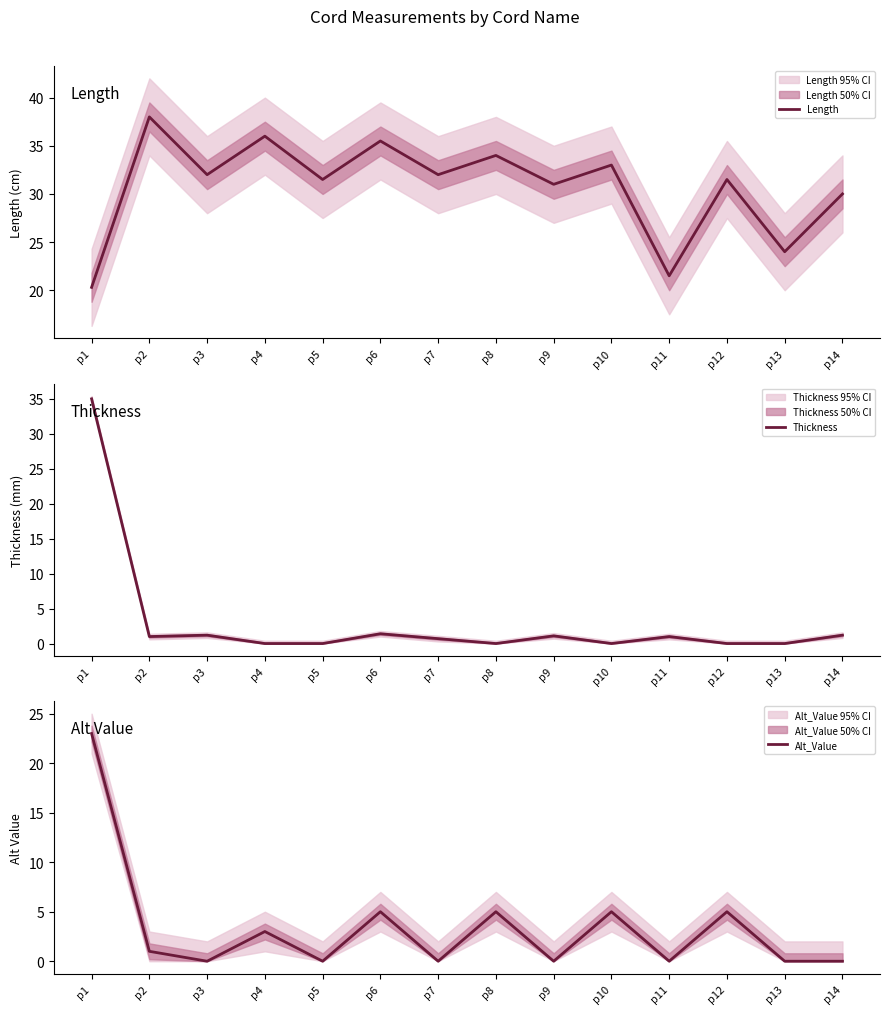

Reading left to right, transcribe all the data shown in this chart.

Length: 20.3	38.0	32.0	36.0	31.5	35.5	32.0	34.0	31.0	33.0	21.5	31.5	24.0	30.0
Thickness: 35.0	1.0	1.2	0.0	0.0	1.4	0.7	0.0	1.1	0.0	1.0	0.0	0.0	1.2
Alt_Value: 23.0	1.0	0.0	3.0	0.0	5.0	0.0	5.0	0.0	5.0	0.0	5.0	0.0	0.0